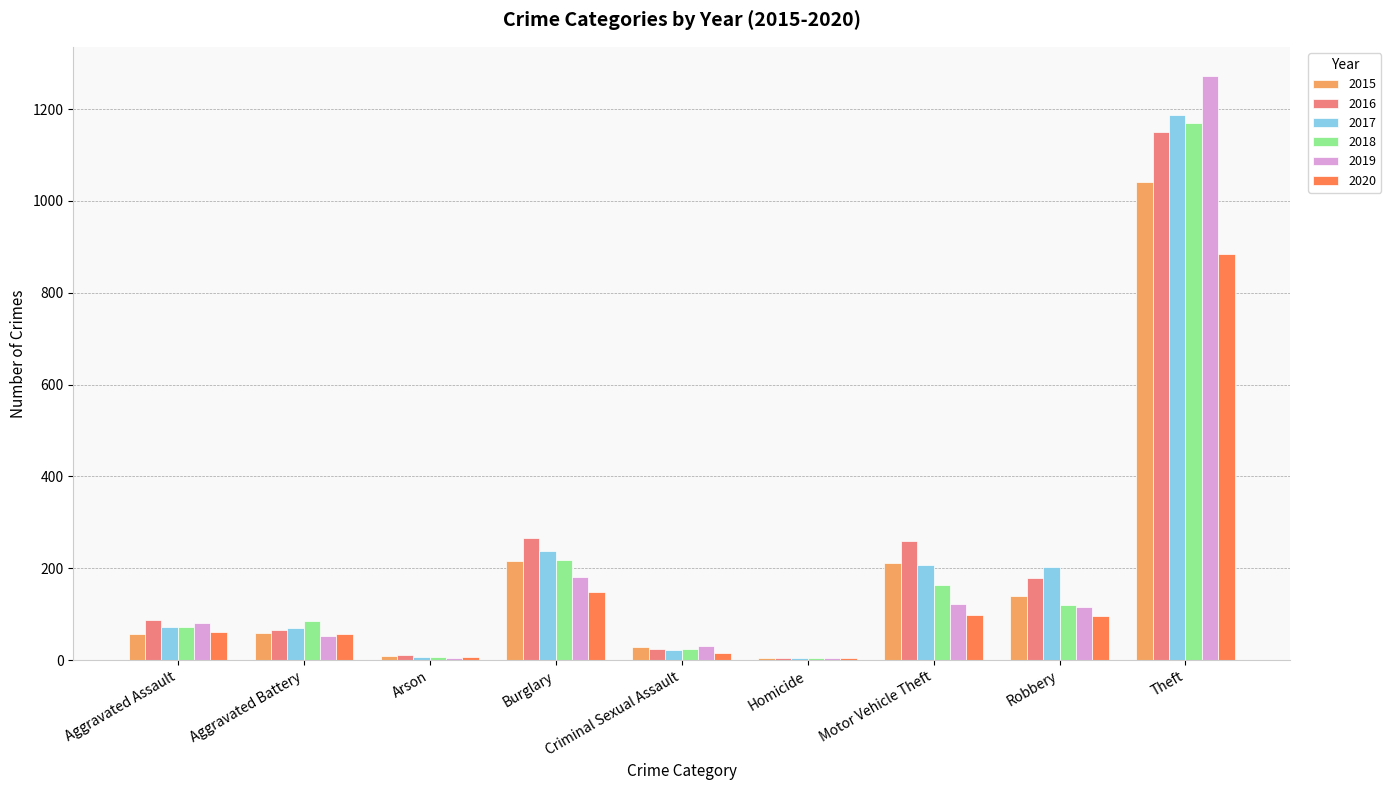

Read the 2016 value at Motor Vehicle Theft.

259